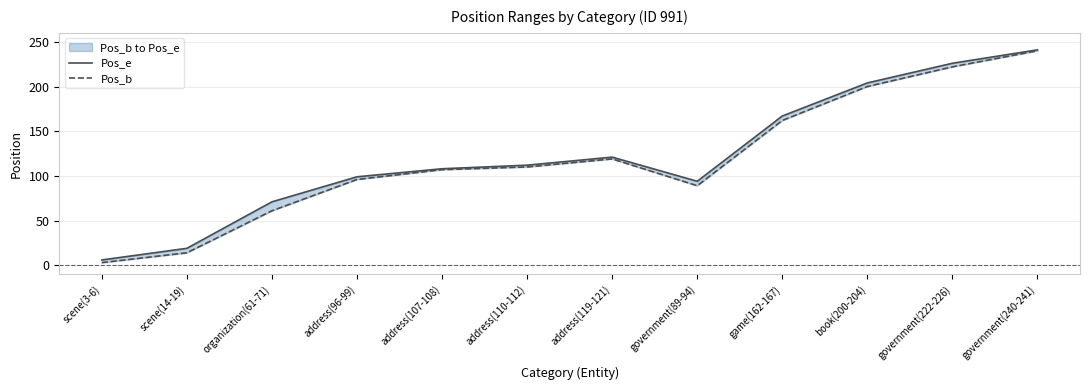

How many series are shown in this chart?

2